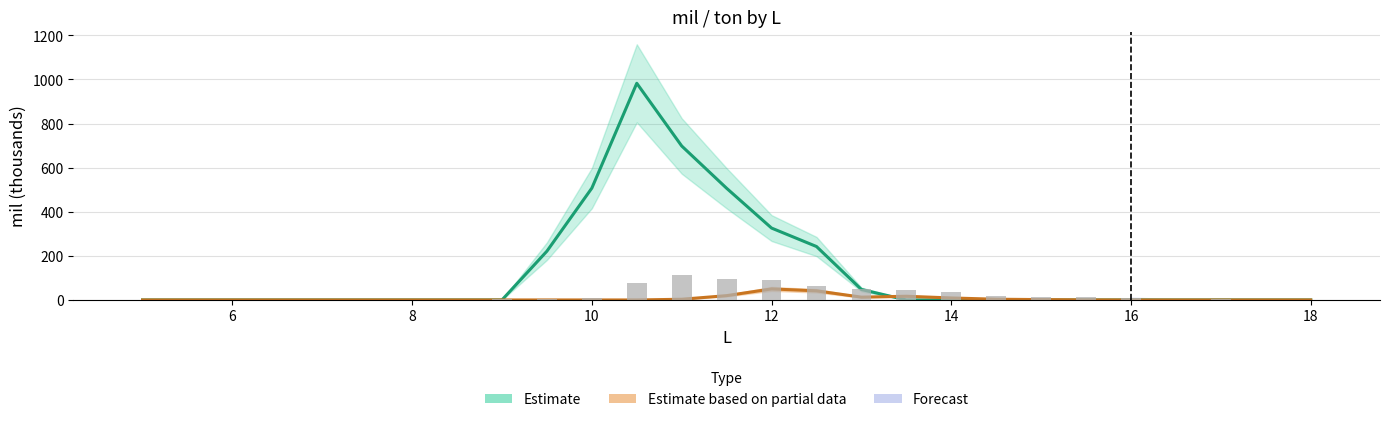

Which series has the widest spread of values?

Estimate (mil col5)